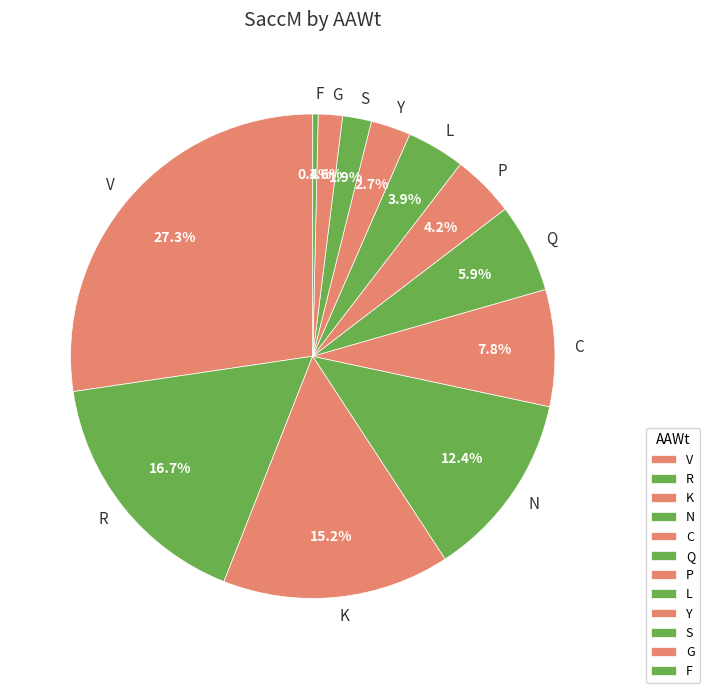

To the nearest percent, what is the difference between the L and Q slice percentages?

2%